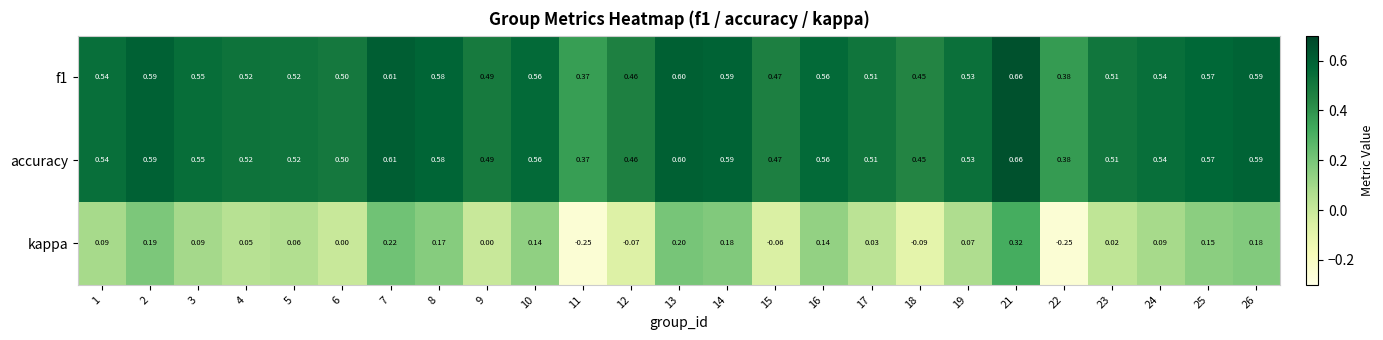

Which series changed the most between 12 and 24?

kappa